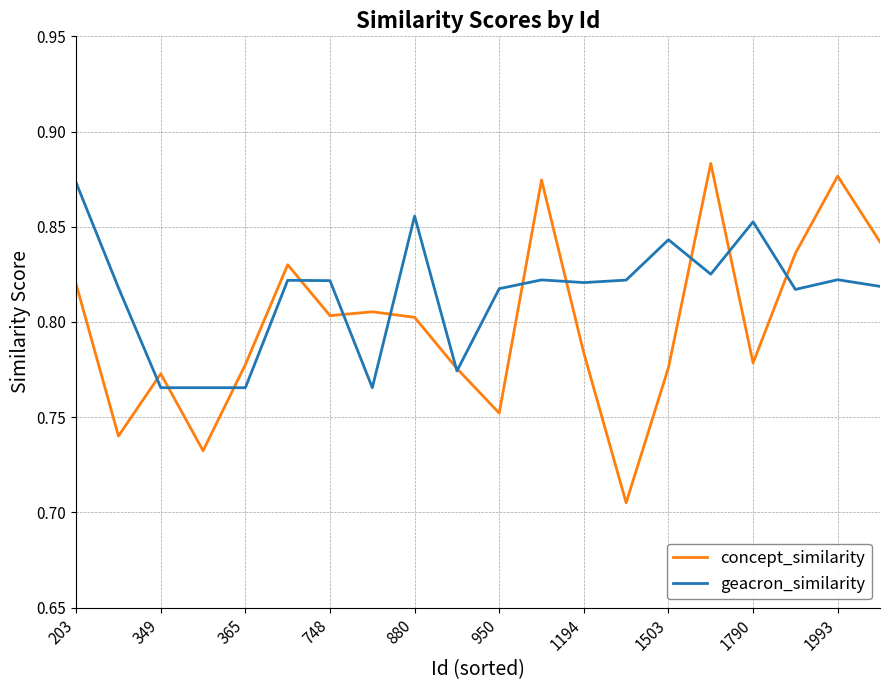

List the series in order of their overall mean, highest first.

geacron_similarity, concept_similarity